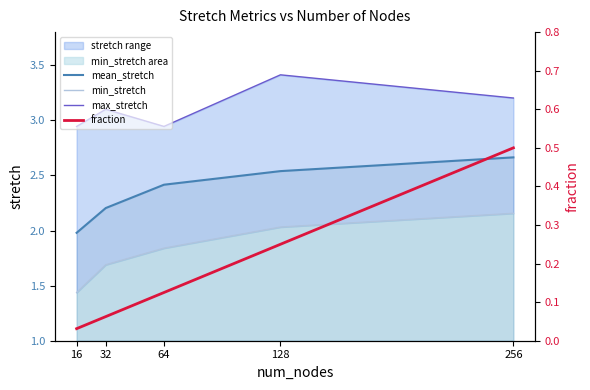

What is the value of the mean_stretch point at the 3rd from the left?

2.4